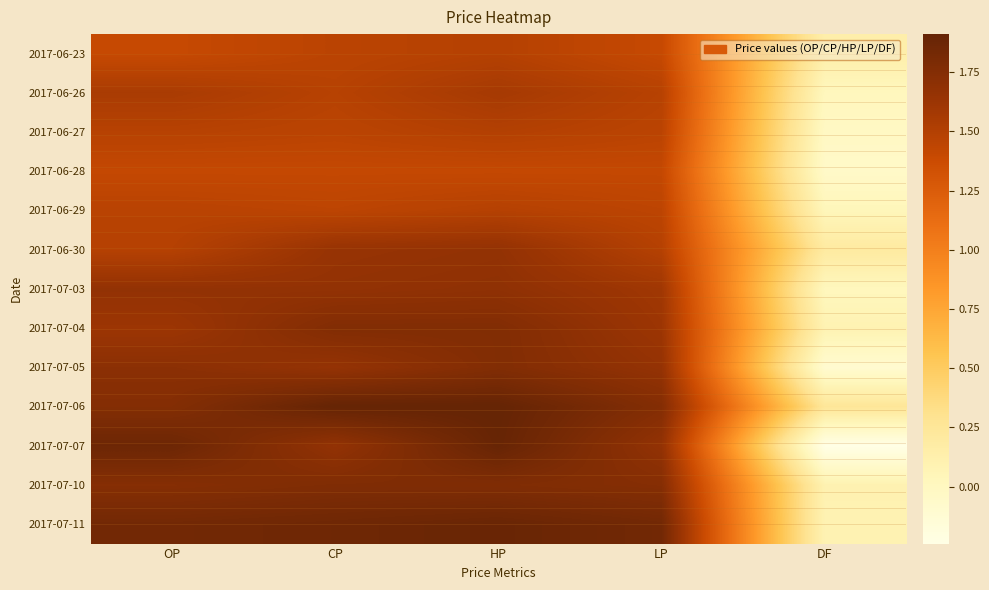

At which category is the sum across all series the highest?

HP